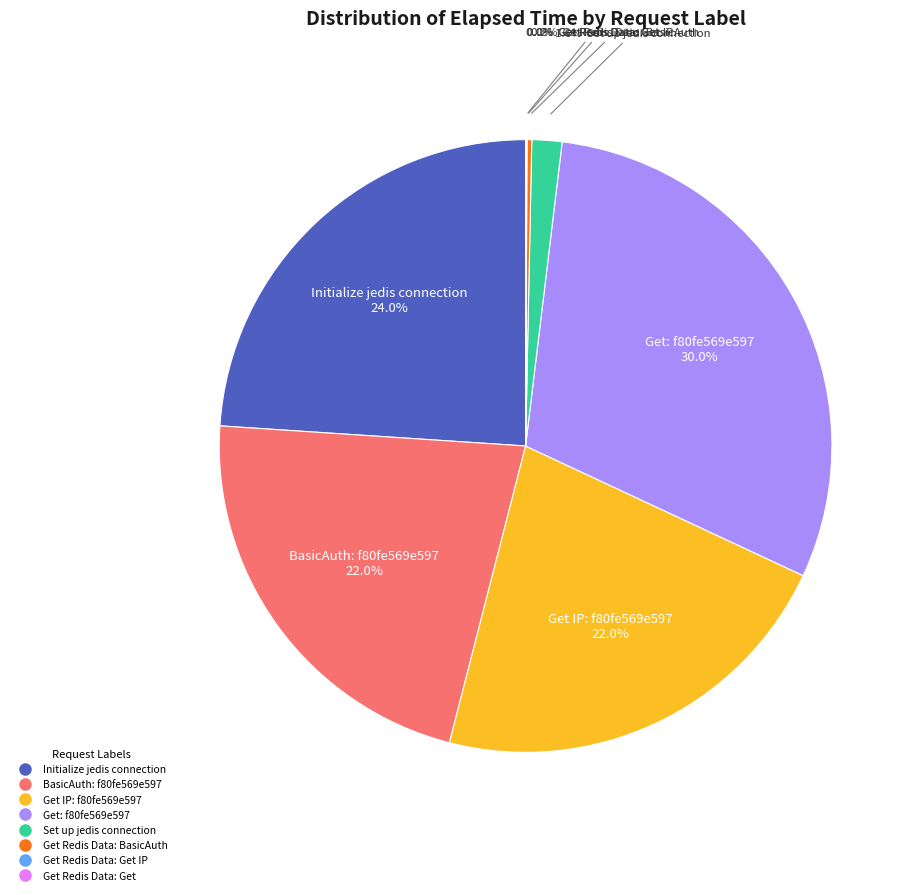

Is there any slice that represents more than half of the pie?

No